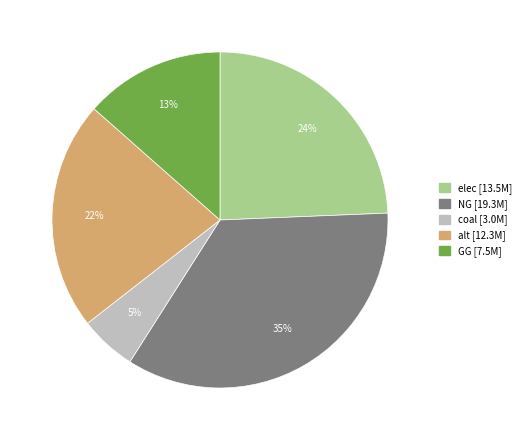

Which has a higher value, NG or alt?

NG